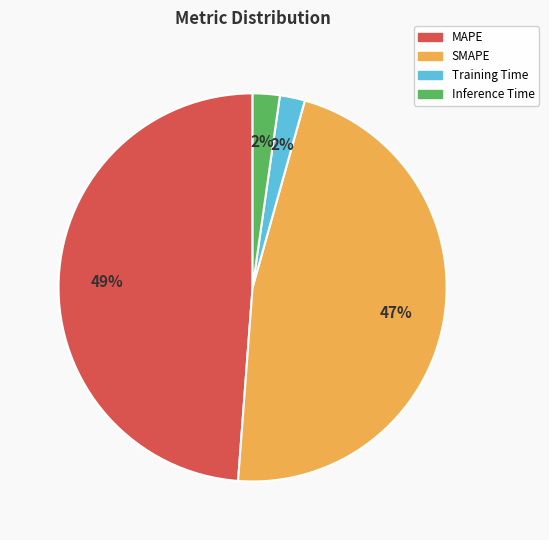

What percentage is the Training Time slice, to the nearest percent?

2%